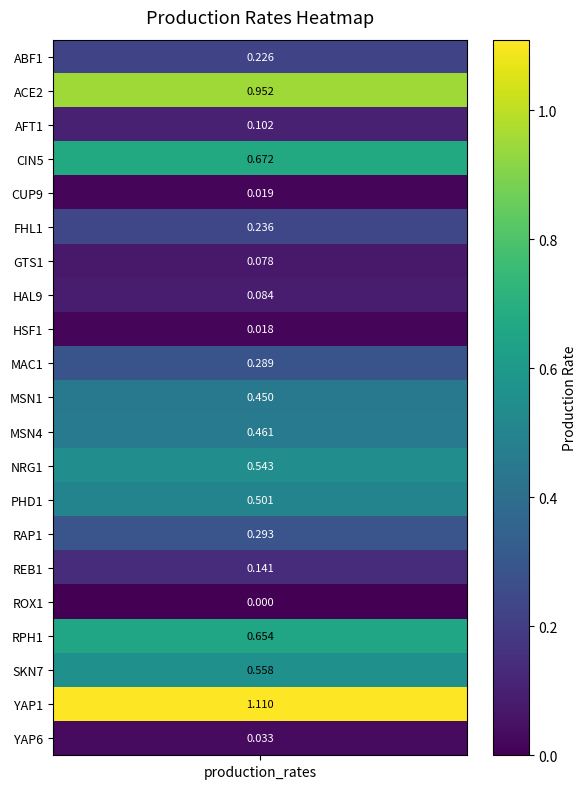

True or false: the data shows 0.7 at RPH1.

True